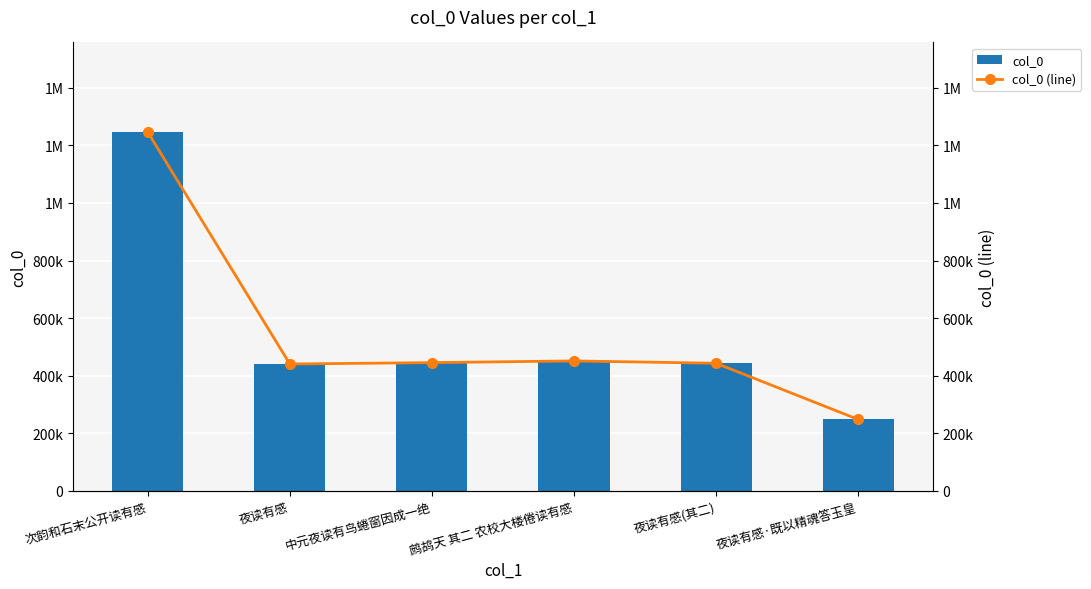

Which series has the widest spread of values?

col_0